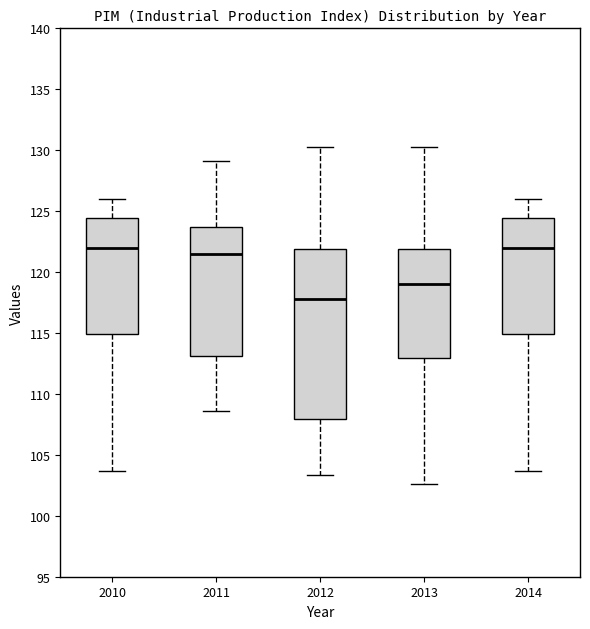

Reading left to right, read every box against the y-axis: the position of its median line, the range the box covers, and the ends of its whiskers. The values are not printed on the chart, so give them approximately, as read against the axis.

2010: median 122.0, box 115.0 to 124.5, whiskers 103.5 to 126.0
2011: median 121.5, box 113.0 to 123.5, whiskers 108.5 to 129.0
2012: median 118.0, box 108.0 to 122.0, whiskers 103.5 to 130.5
2013: median 119.0, box 113.0 to 122.0, whiskers 102.5 to 130.5
2014: median 122.0, box 115.0 to 124.5, whiskers 103.5 to 126.0